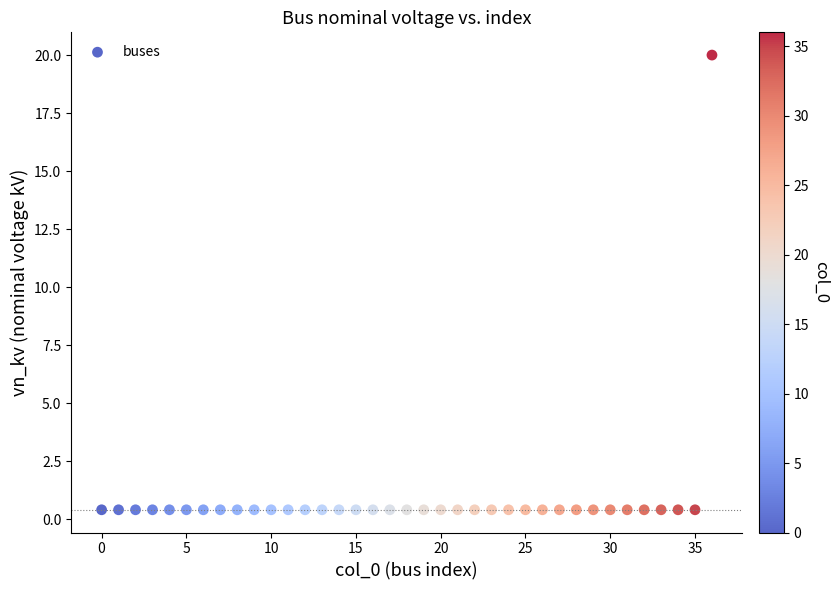

What is the range of Y values (max minus min)?

19.6